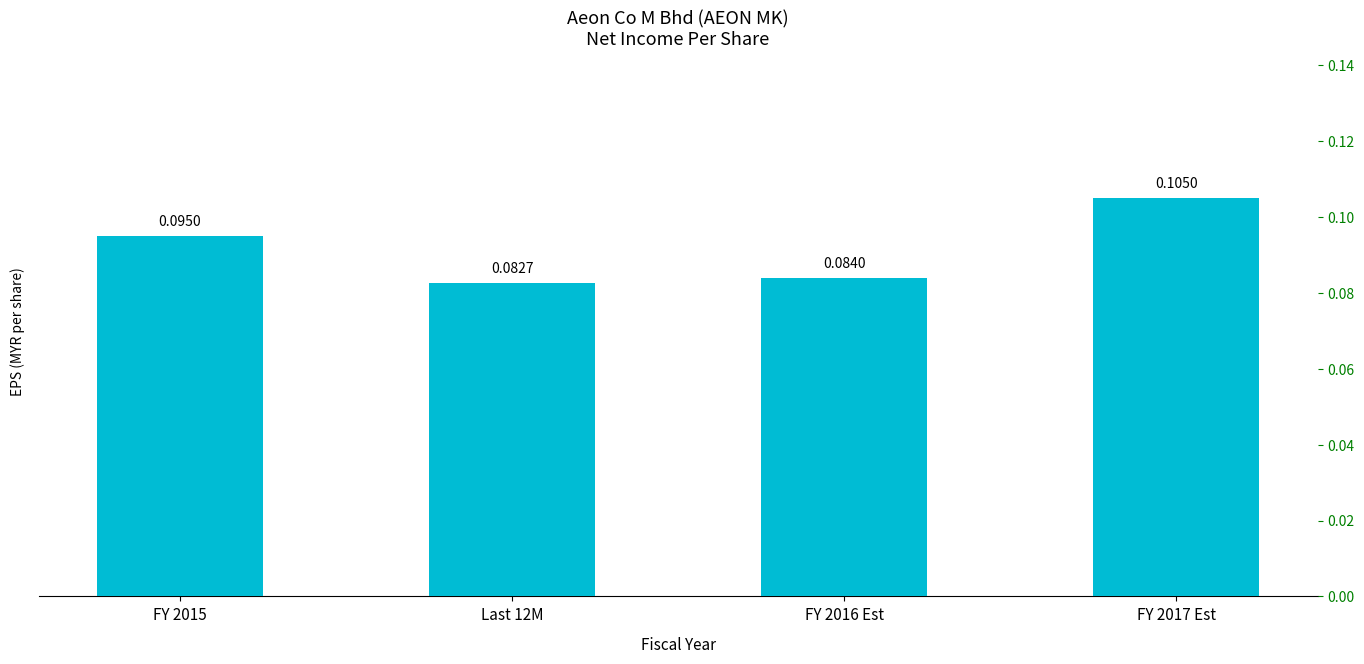

Are the bars horizontal?

No